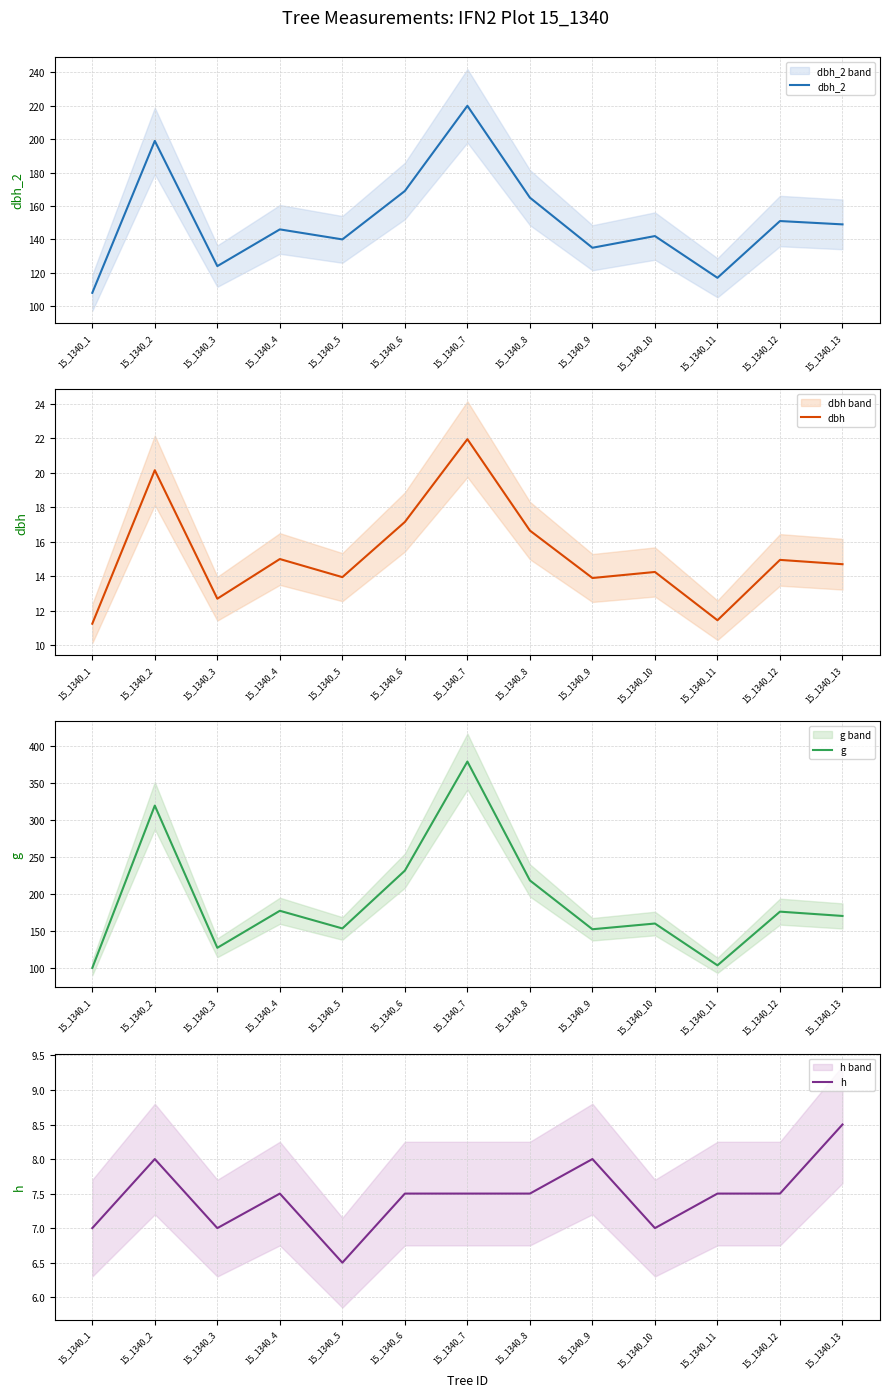

True or false: dbh and h intersect in this chart.

False